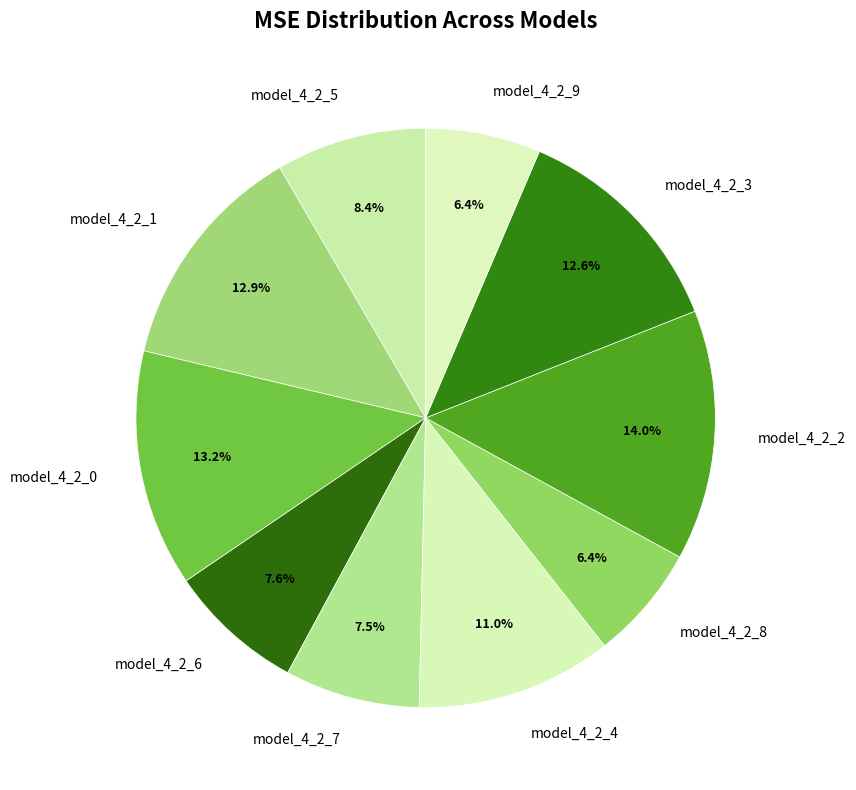

Which slice is the largest?

model_4_2_2